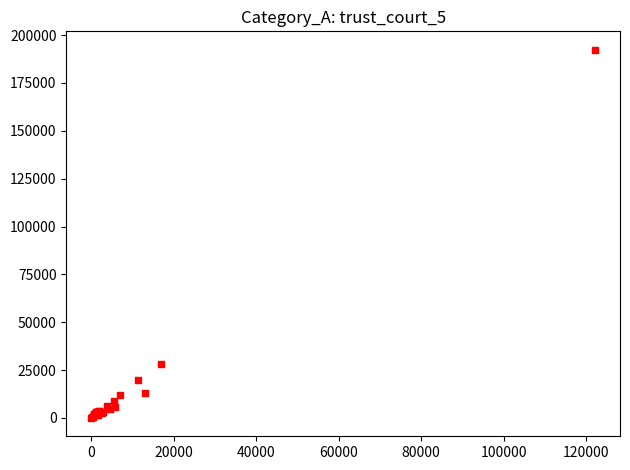

What Y value in the scatter plot is closest to 96185?

28229